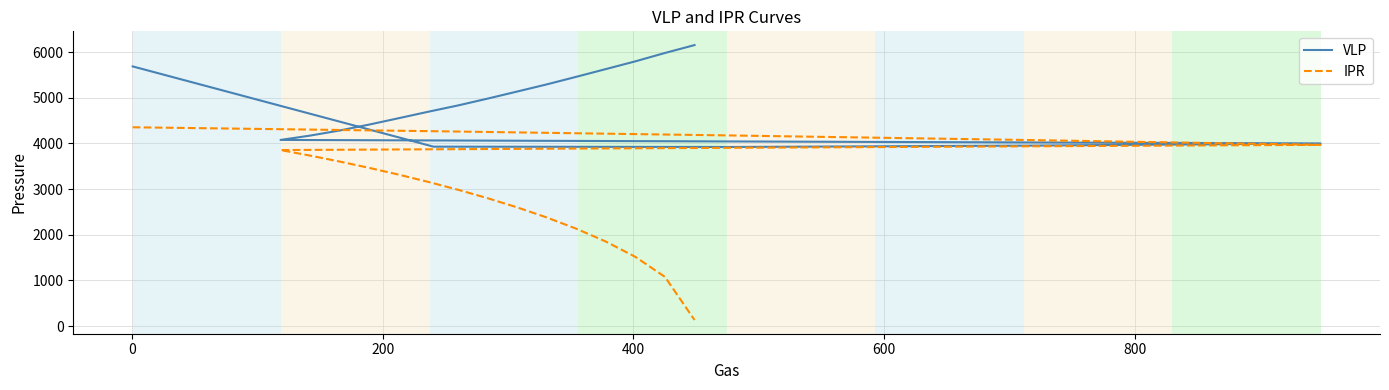

True or false: IPR has more than 1 points higher than both neighbors.

False